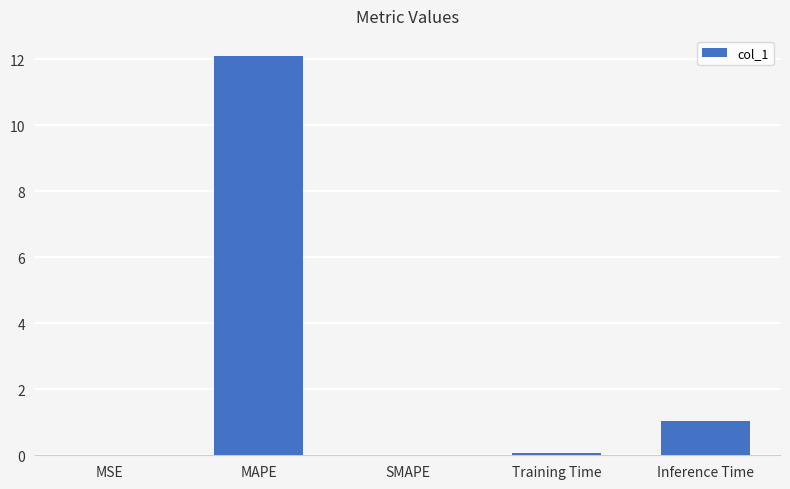

Is it true that the value at Inference Time is 0.6?

False